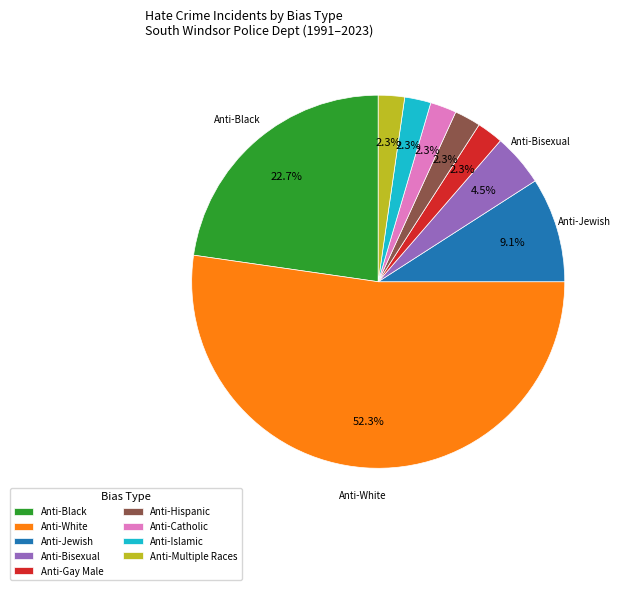

To the nearest percent, what percentage of the pie is Anti-Jewish?

9%